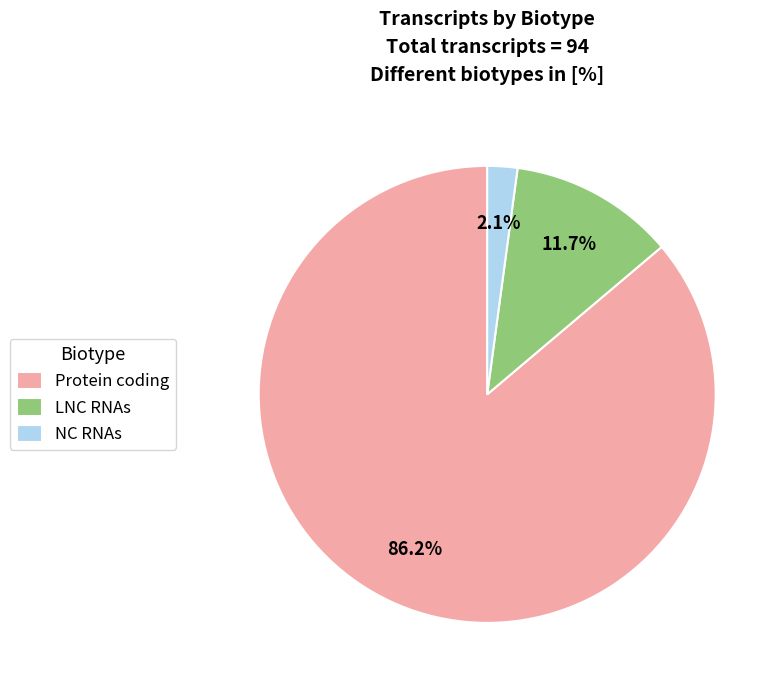

What is the smallest slice in the pie chart?

NC RNAs